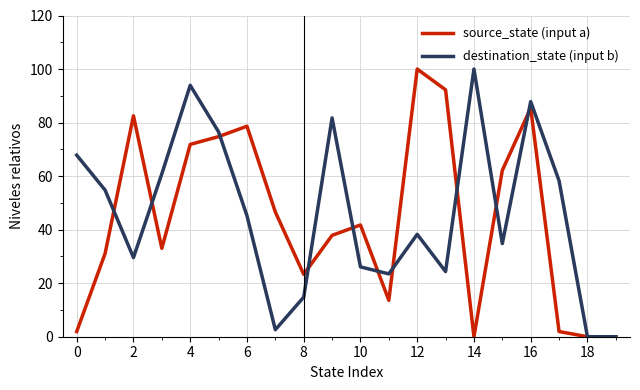

What is the maximum value shown in the chart?

100.0